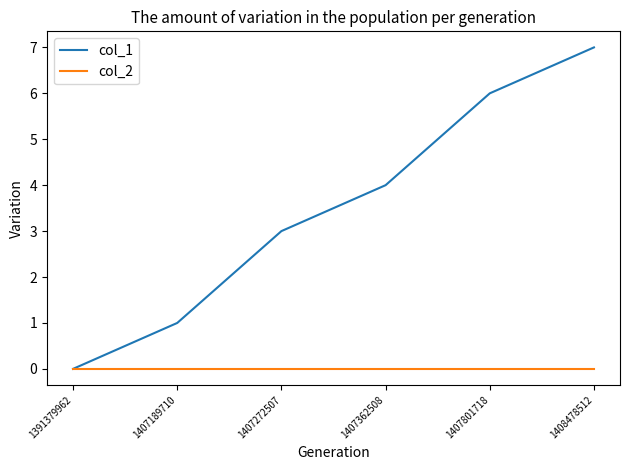

Reading right to left, extract all data points from this chart.

col_1: 1408478512=7	1407801718=6	1407362508=4	1407272507=3	1407189710=1	1391379962=0
col_2: 1408478512=0	1407801718=0	1407362508=0	1407272507=0	1407189710=0	1391379962=0